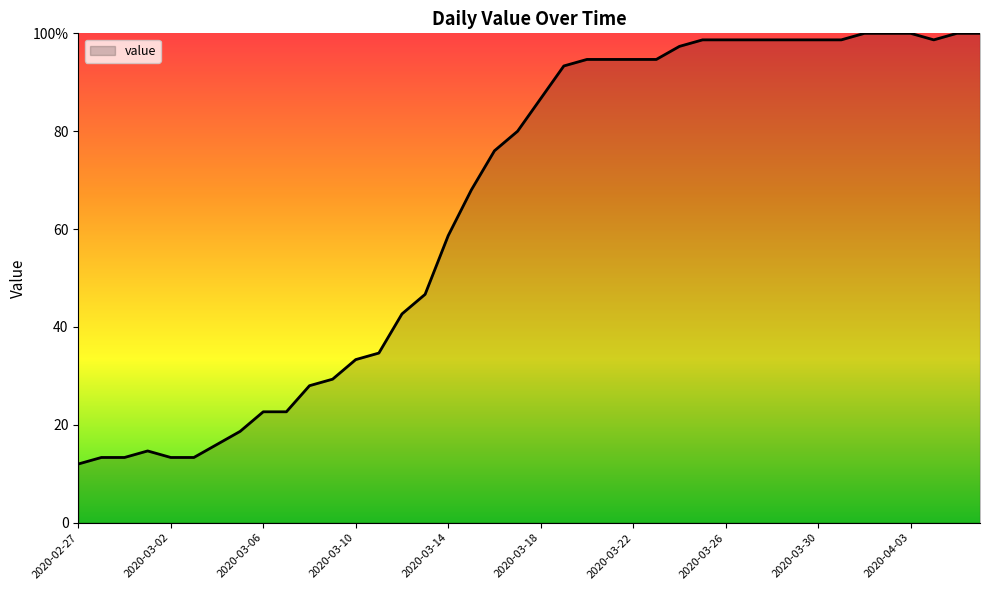

Reading right to left, extract all data points from this chart.

100.0	100.0	98.7	100.0	100.0	100.0	98.7	98.7	98.7	98.7	98.7	98.7	98.7	97.3	94.7	94.7	94.7	94.7	93.3	86.7	80.0	76.0	68.0	58.7	46.7	42.7	34.7	33.3	29.3	28.0	22.7	22.7	18.7	16.0	13.3	13.3	14.7	13.3	13.3	12.0